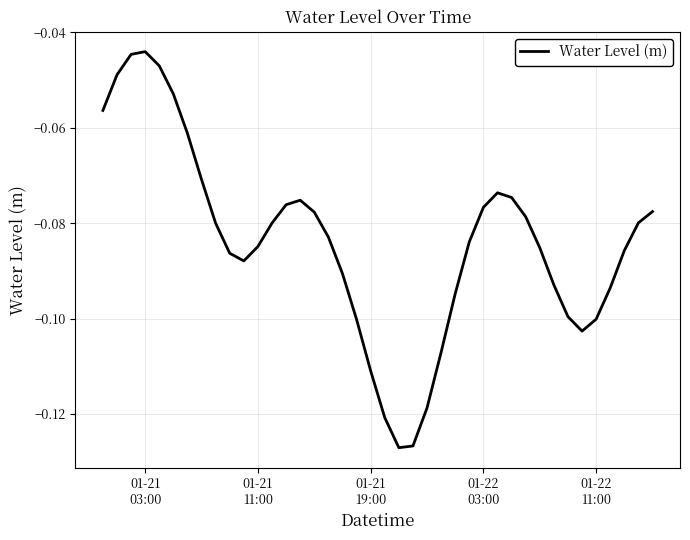

How many lines are shown in the chart?

1